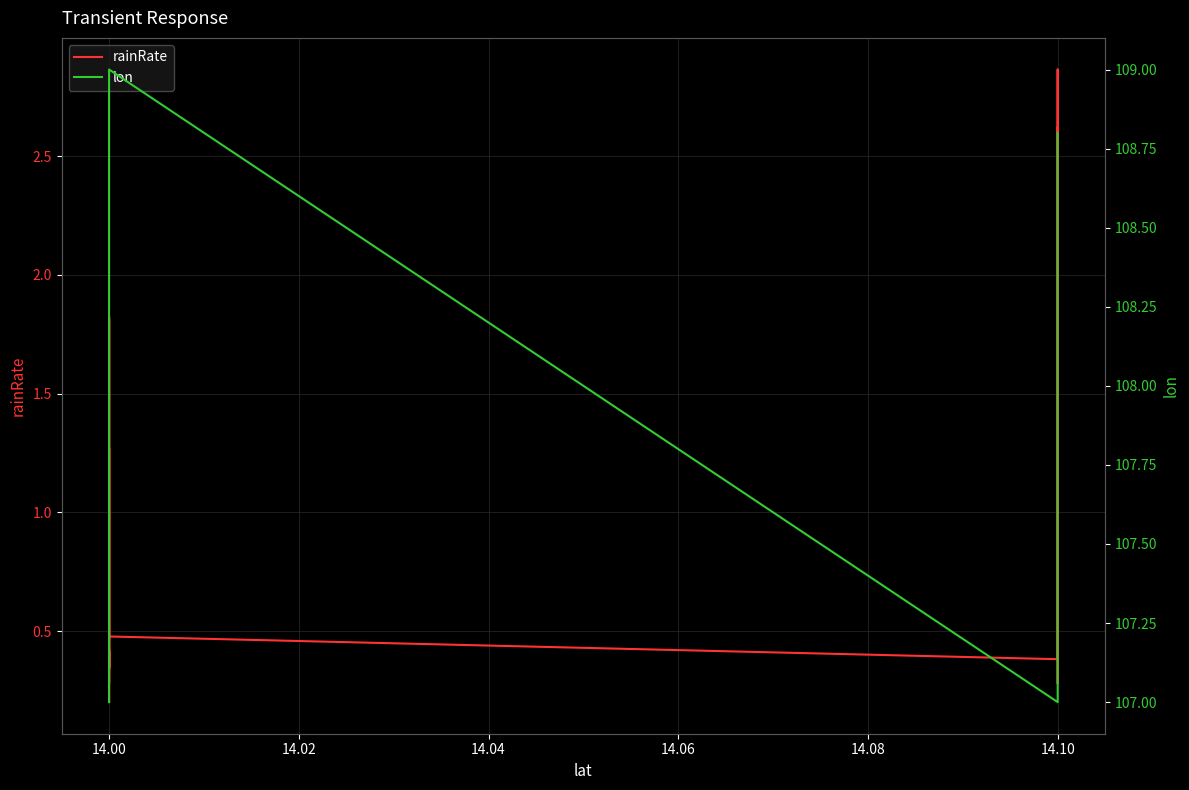

True or false: lon has more than 1 interior local peaks.

False